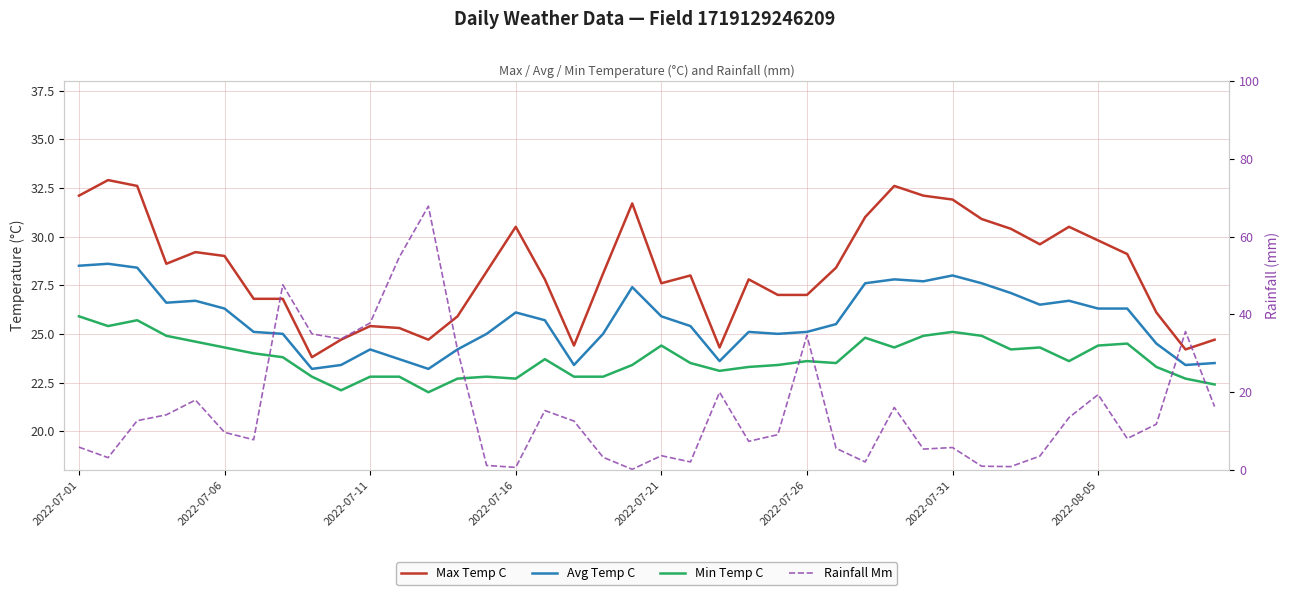

What position from the right is 2022-07-31?

10